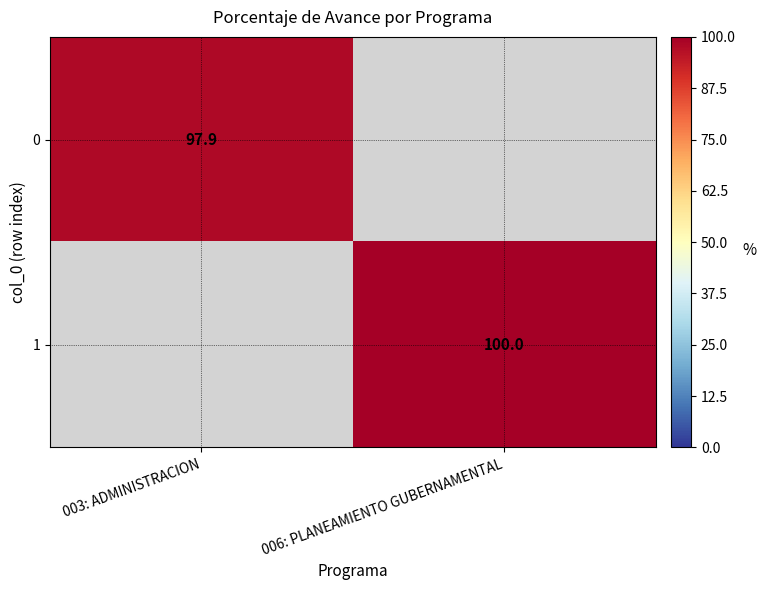

Is it true that 0 equals 53.0 at 003: ADMINISTRACION?

False